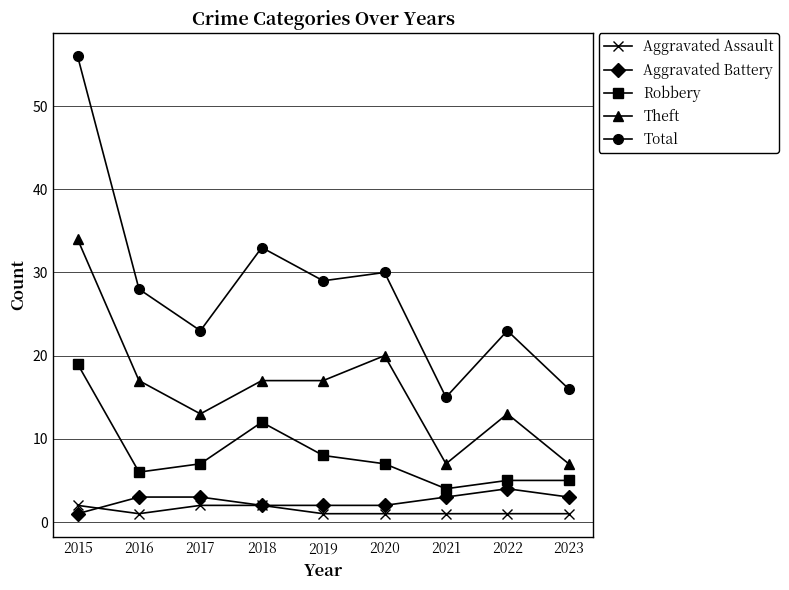

Does the chart have visible grid lines?

Yes